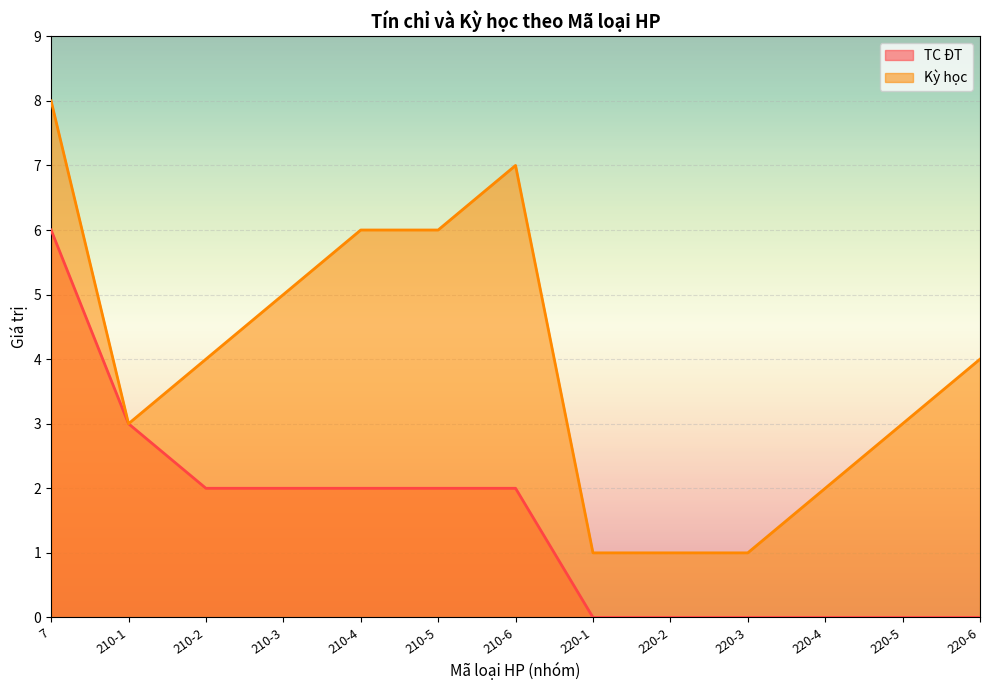

How many data points in TC ĐT are less than 2?

6